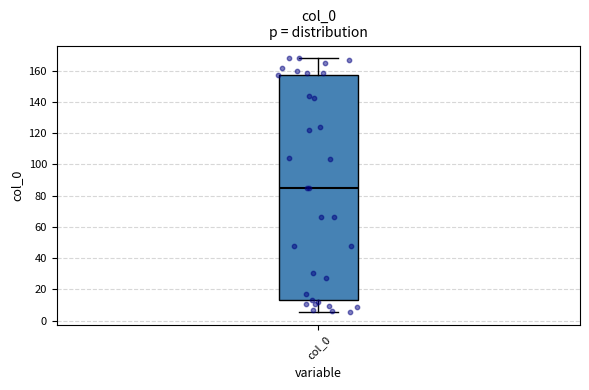

Transcribe this box plot: give where the median line is, the range the box spans, and where the two whiskers end, as read against the y-axis. The values are not printed on the chart, so give them approximately, as read against the axis.

median 86, box 14 to 156, whiskers 6 to 168